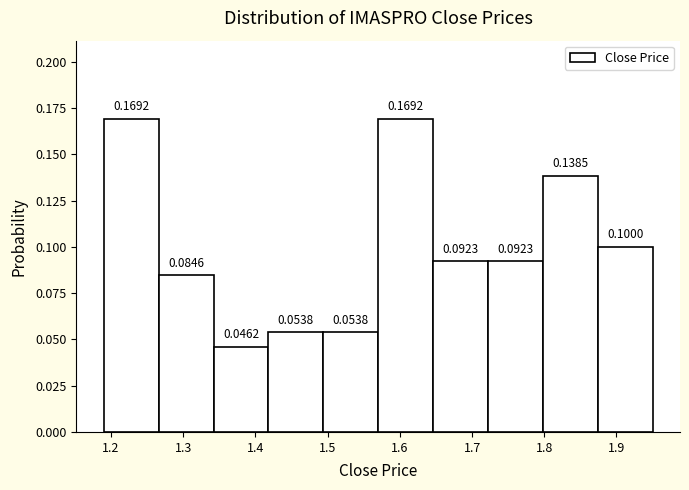

Reading left to right, list every bar in this chart as the range it spans on the x-axis followed by its height. The bar edges are not printed on the chart, so give them approximately, as read against the axis.

1.190 to 1.266: 0.1692
1.266 to 1.342: 0.0846
1.342 to 1.418: 0.0462
1.418 to 1.494: 0.0538
1.494 to 1.570: 0.0538
1.570 to 1.646: 0.1692
1.646 to 1.722: 0.0923
1.722 to 1.798: 0.0923
1.798 to 1.874: 0.1385
1.874 to 1.950: 0.1000